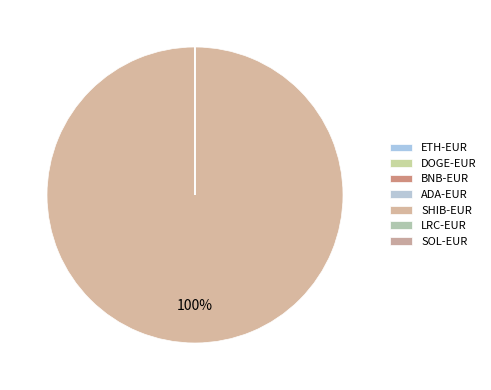

What is the largest slice in the pie chart?

SHIB-EUR